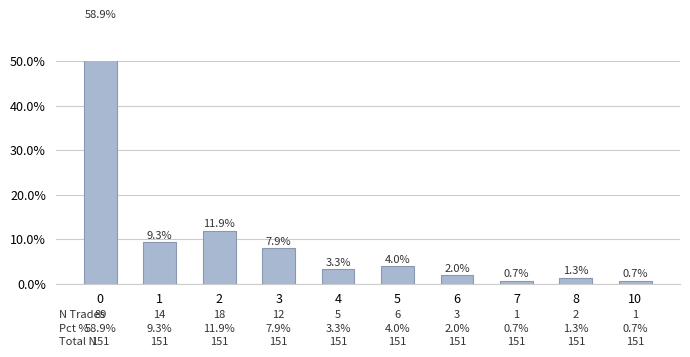

Reading left to right, what are all the values shown in this chart?

58.9	9.3	11.9	7.9	3.3	4.0	2.0	0.7	1.3	0.7